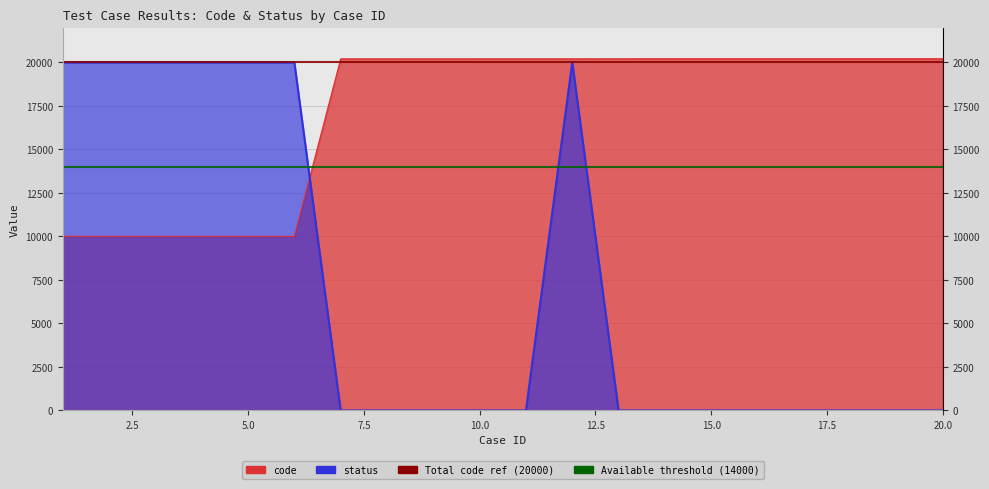

Between 7 and 11, which series saw the biggest shift?

code